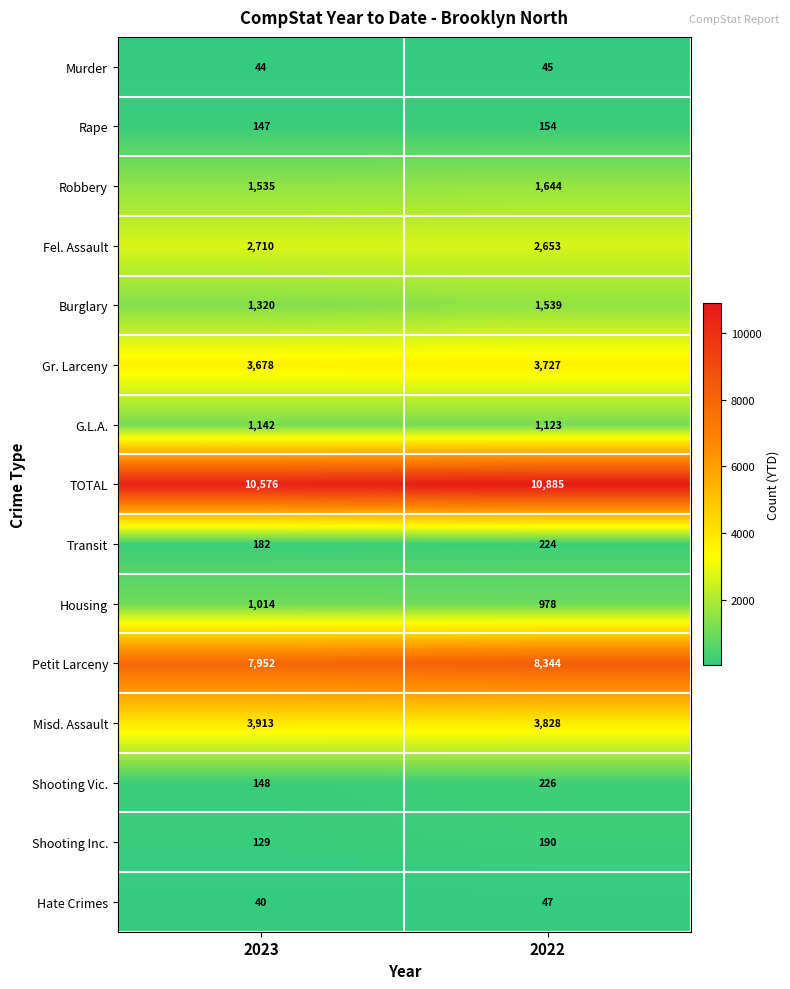

Which category has the lowest value across all series?

2023